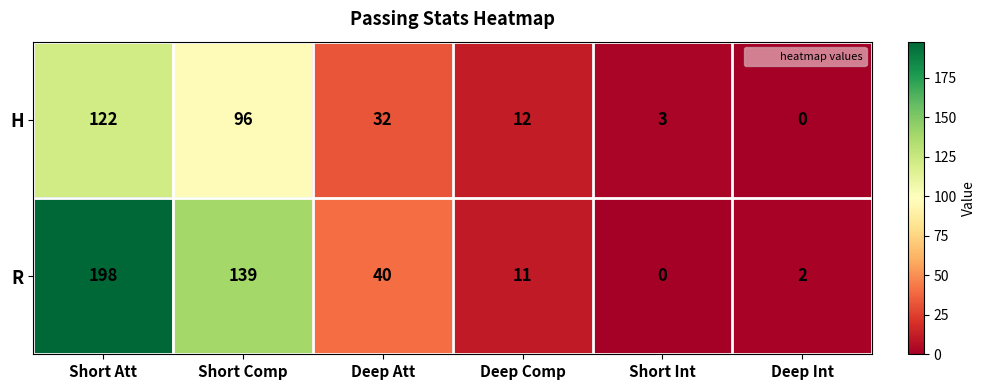

What value does the R series have at Short Comp?

139